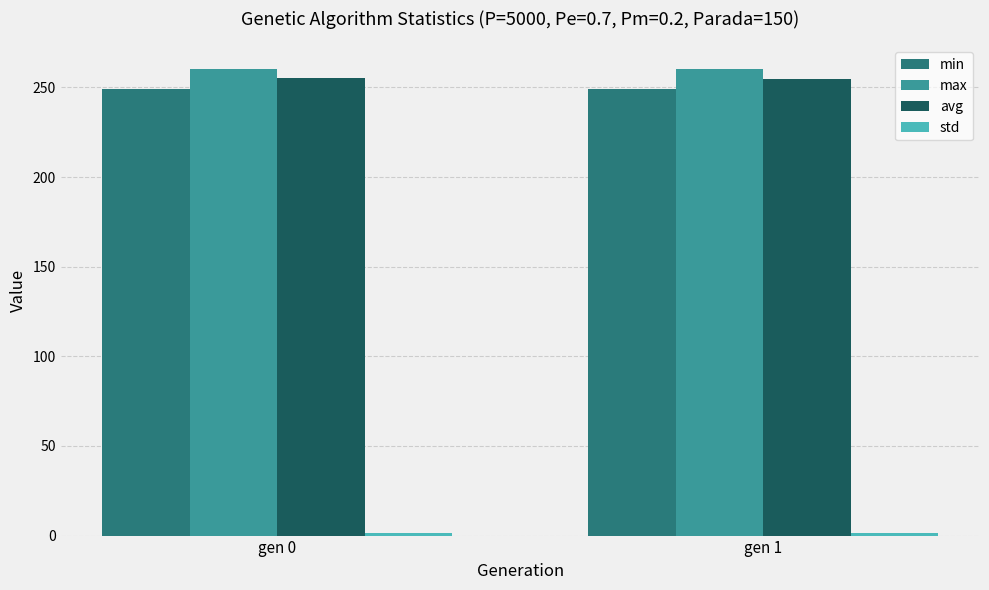

The value of max at gen 1 is 260.1. True or false?

True